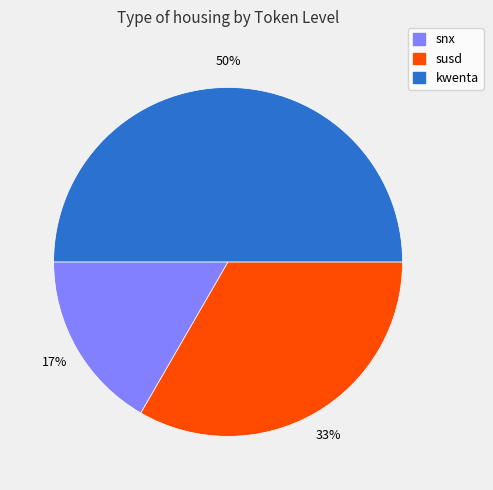

To the nearest percent, what is the average slice percentage?

33%